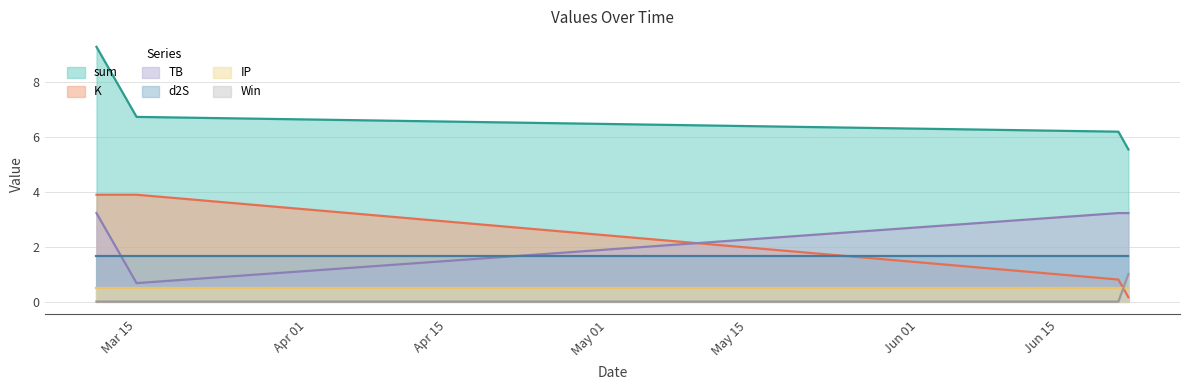

What is the spread (max minus min) of values at 2024-06-21?

6.2